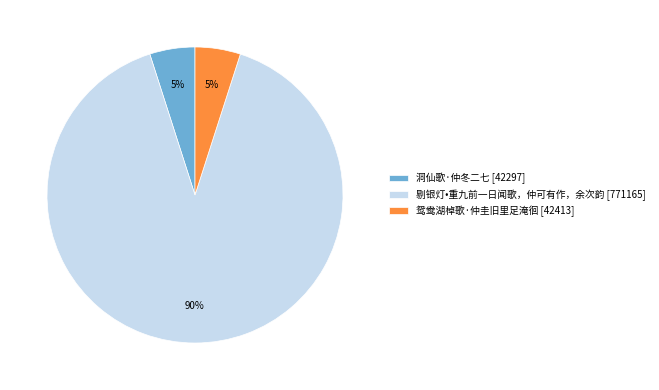

True or false: 鸳鸯湖棹歌·仲圭旧里足淹徊 accounts for 5% of the total.

True